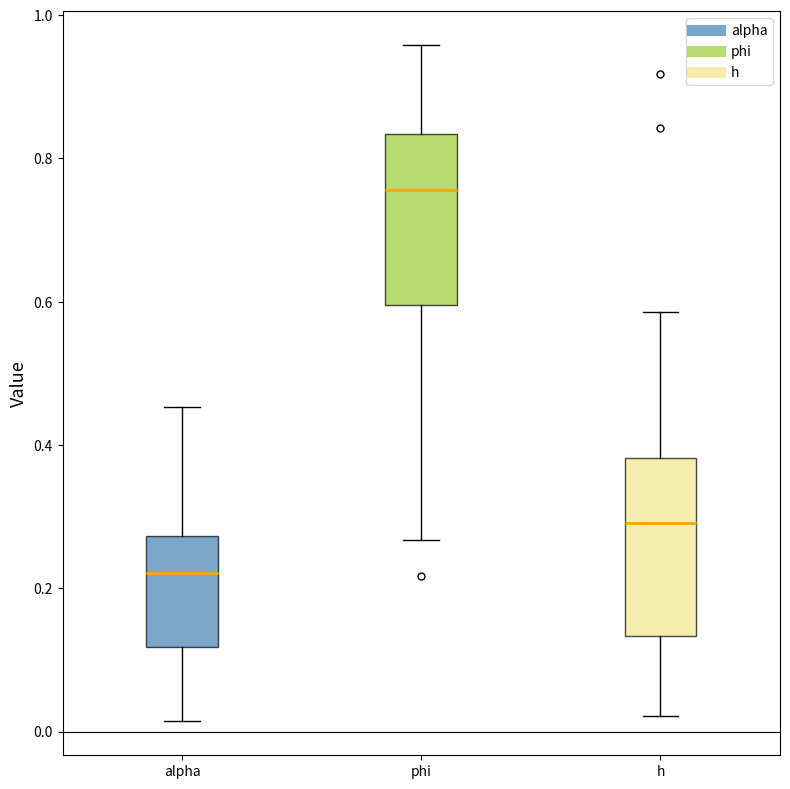

Reading left to right, transcribe this box plot: for each box, give where its median line is, the range the box spans, and where its two whiskers end, as read against the y-axis. The values are not printed on the chart, so give them approximately, as read against the axis.

alpha: median 0.22, box 0.12 to 0.28, whiskers 0.02 to 0.46
phi: median 0.76, box 0.60 to 0.84, whiskers 0.26 to 0.96
h: median 0.30, box 0.14 to 0.38, whiskers 0.02 to 0.58